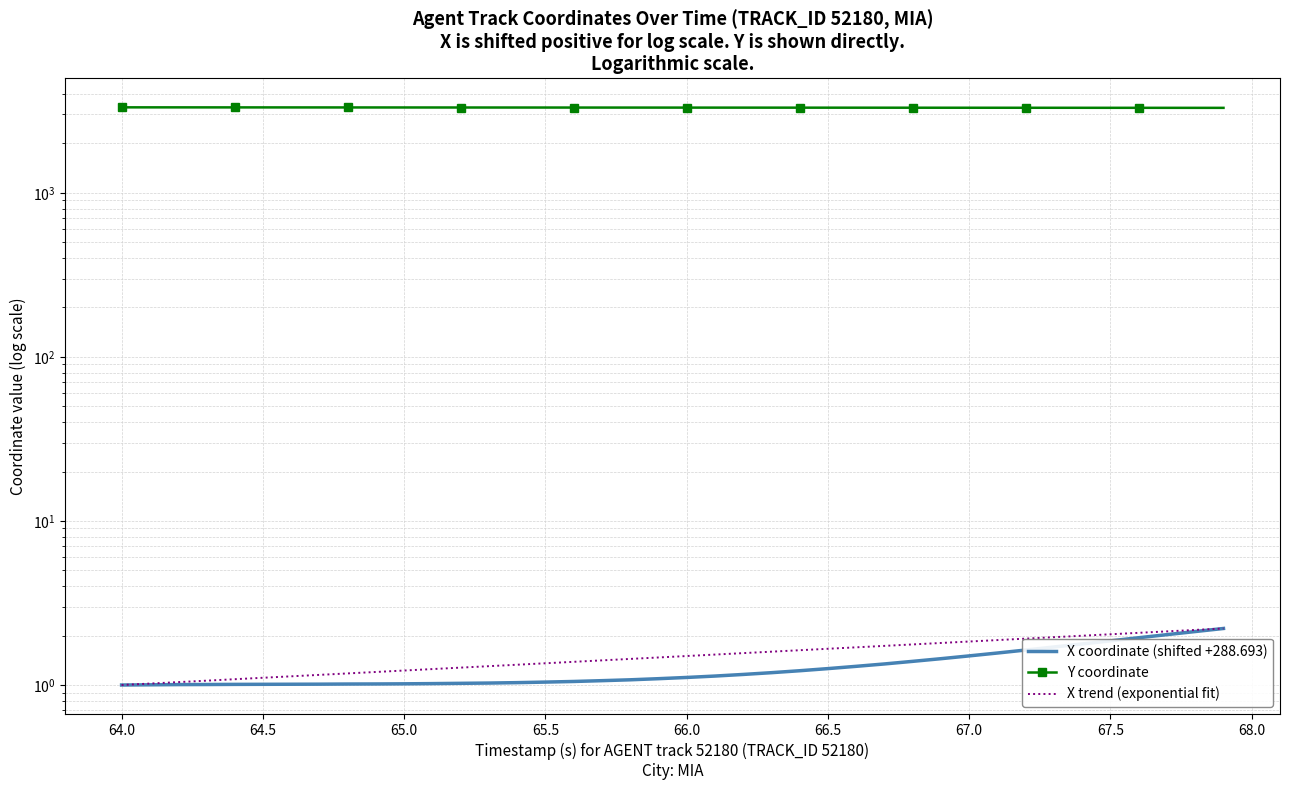

What is the highest value of the X coordinate (shifted +288.693) series?

2.2